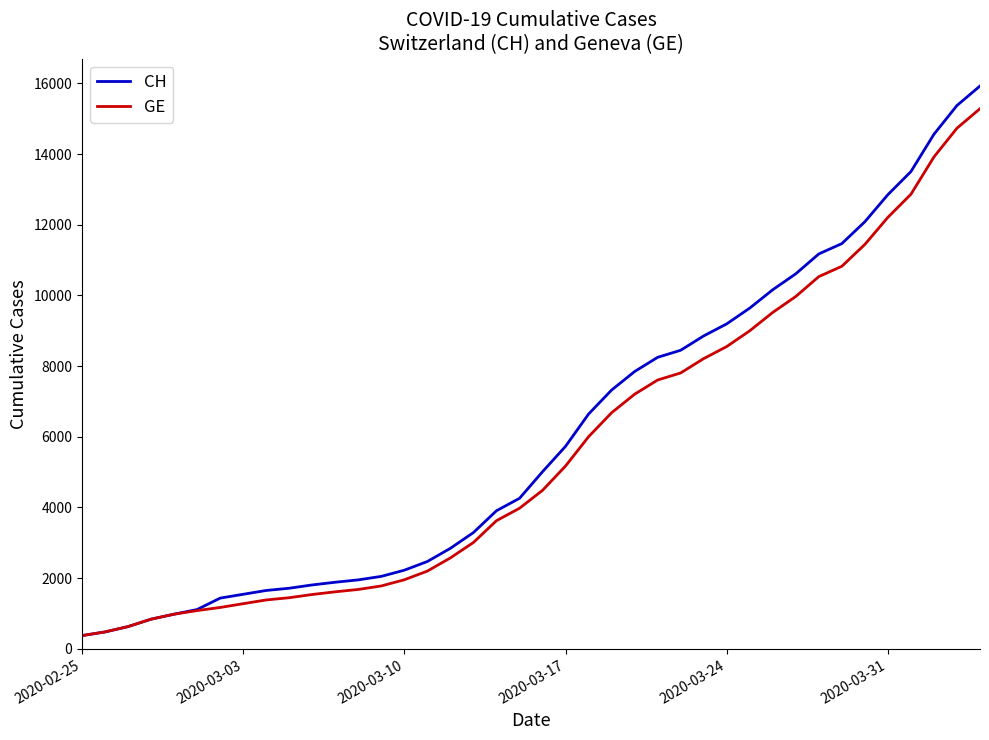

What is the maximum value shown in the chart?

15926